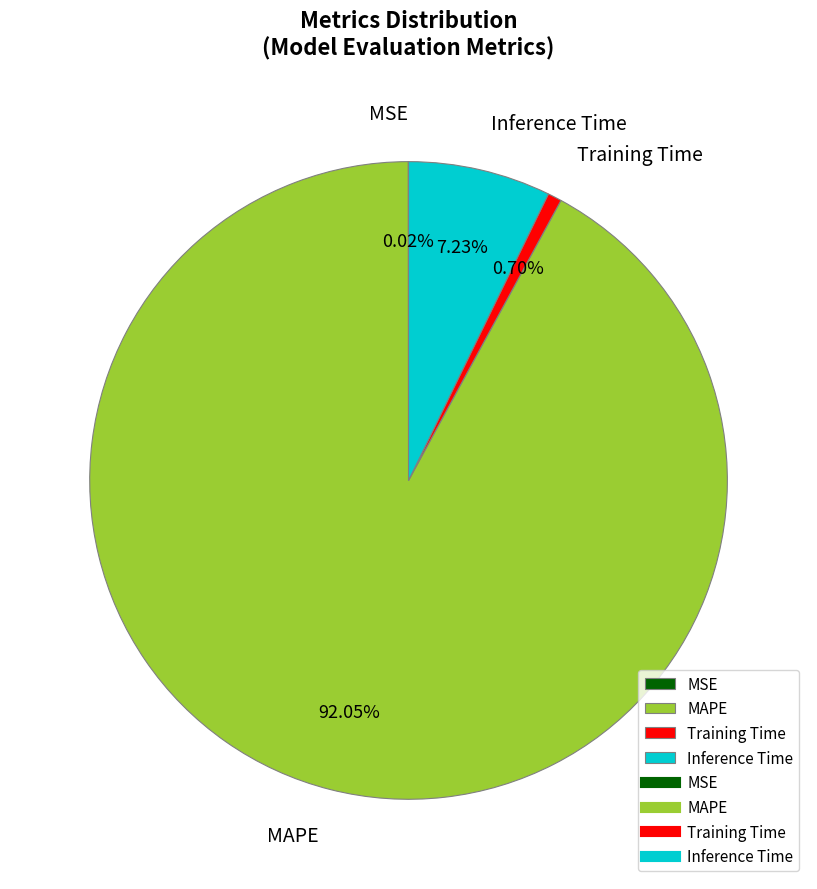

Is it true that Inference Time is 14% of the pie?

False